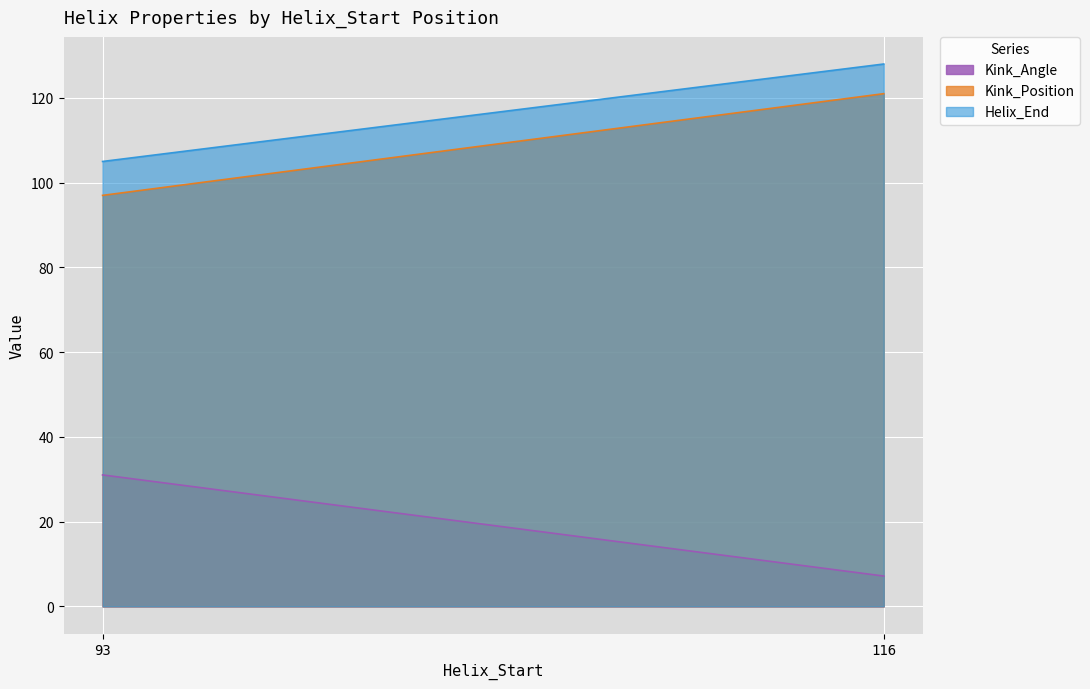

What is the difference between the maximum and minimum values in the Kink_Position series?

24.0